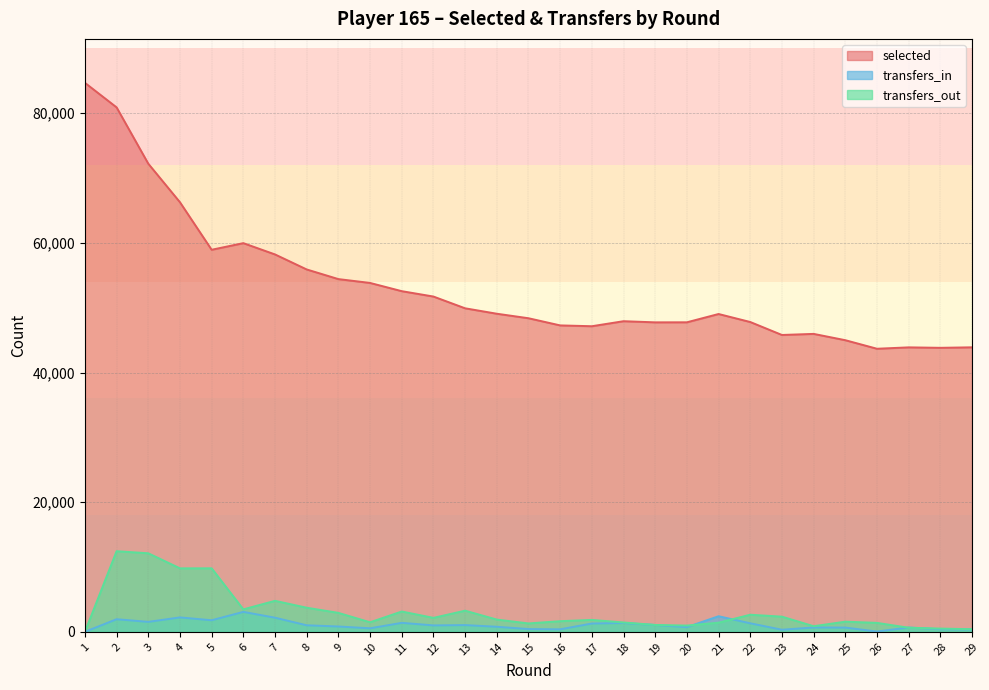

What is the highest value of the transfers_out series?

12436